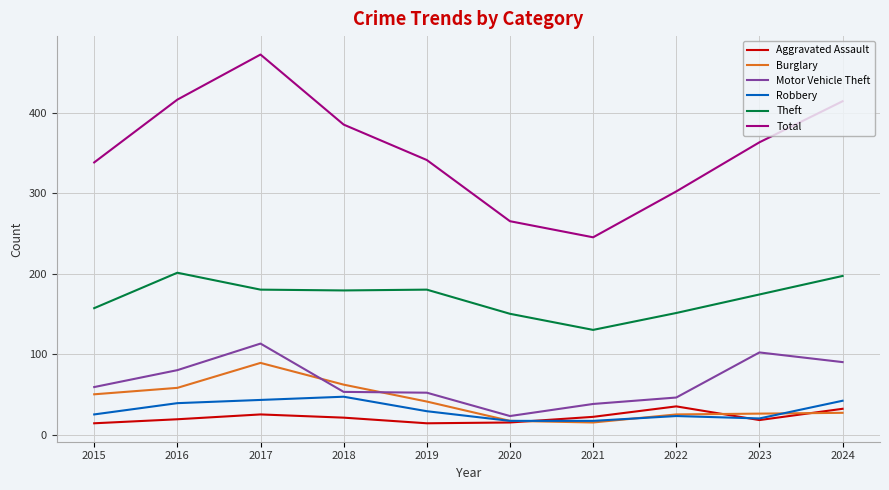

What value does the Total series have at 2015?

338